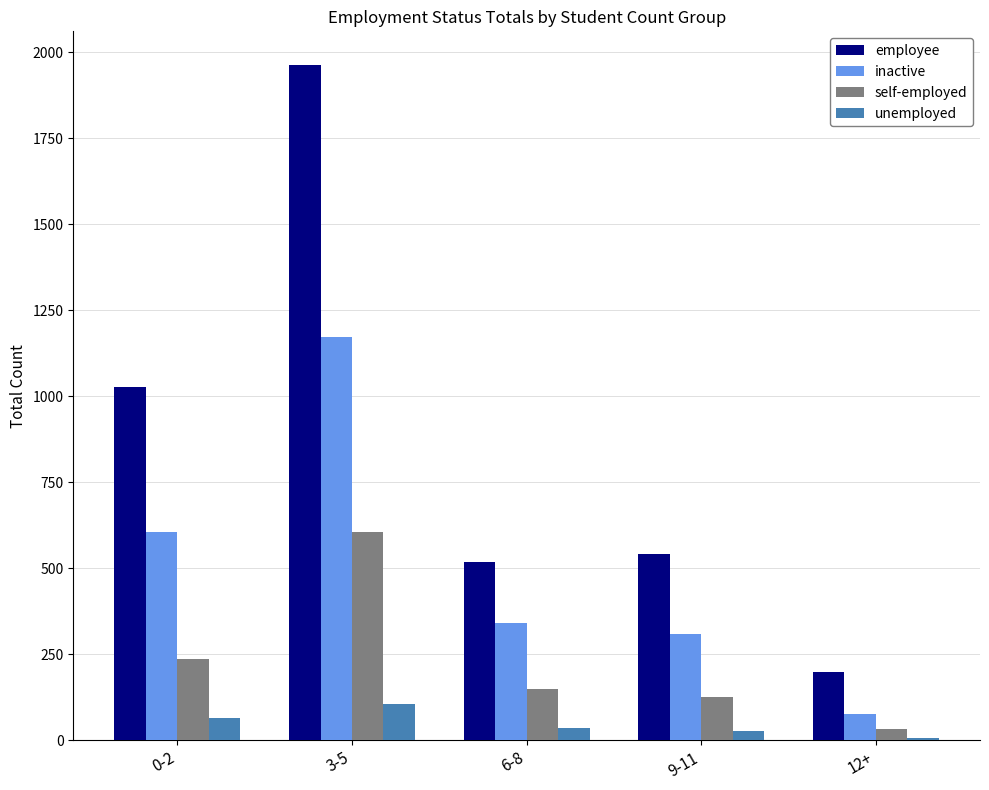

At which label does self-employed reach its peak?

3-5